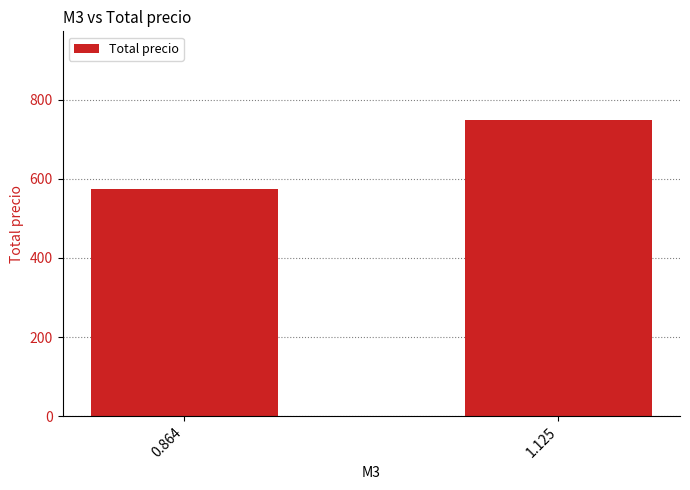

How many bars are there in total?

2